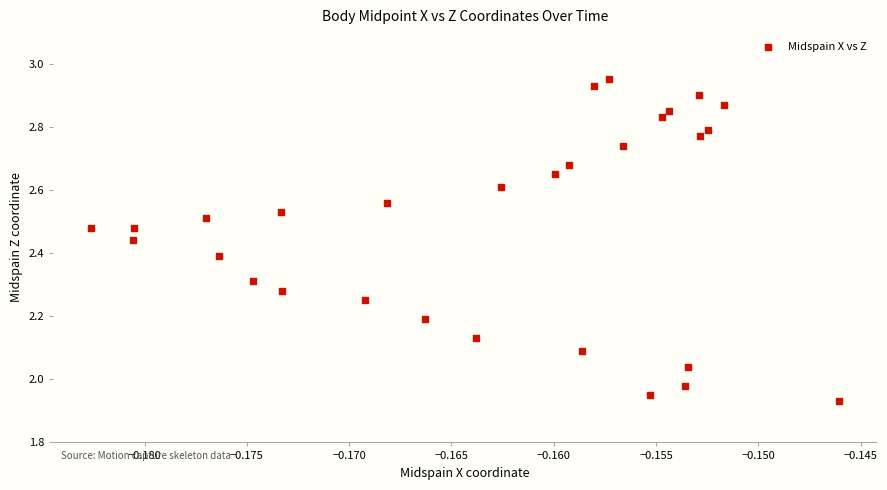

What is the range of Y values (max minus min)?

1.0